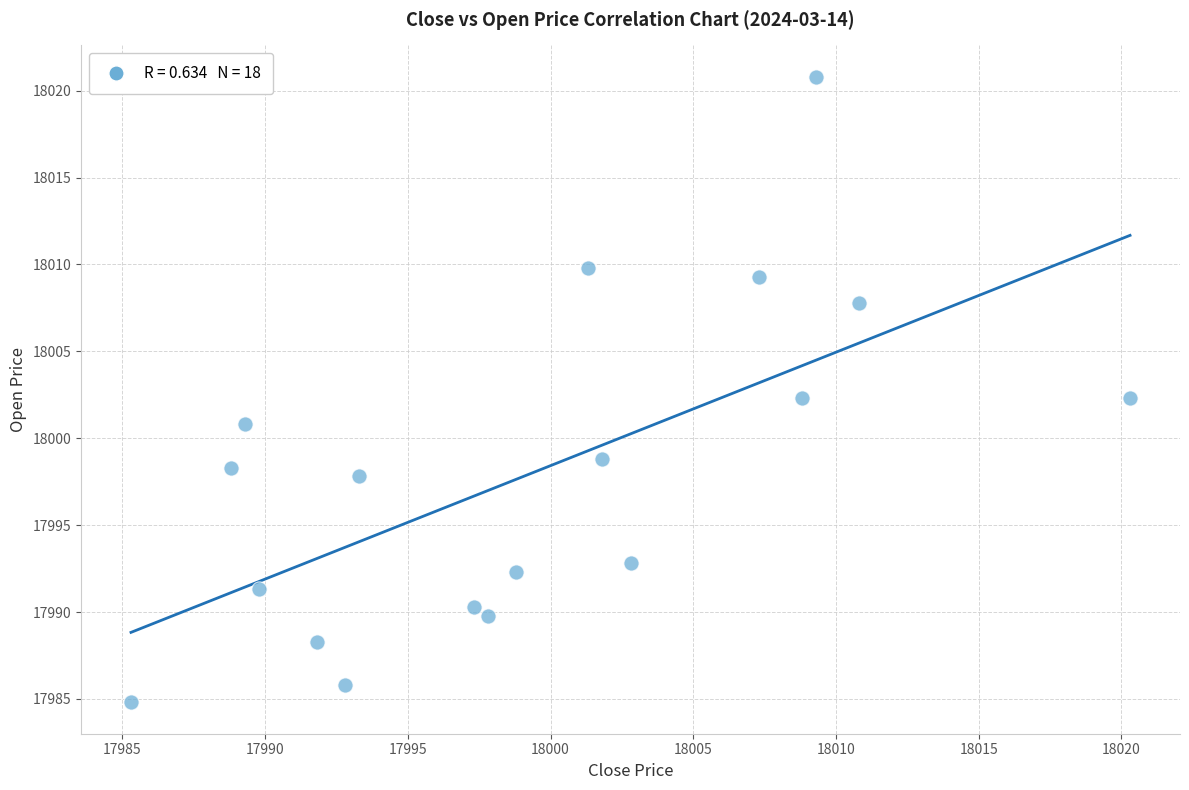

What is the range of Y values (max minus min)?

36.0